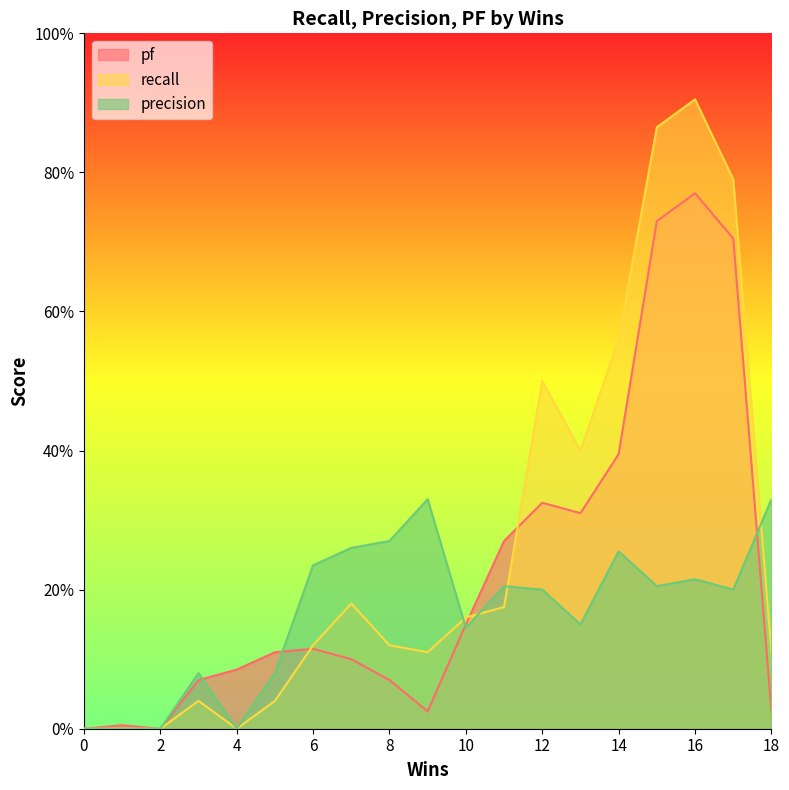

Between which two adjacent categories do pf and recall first intersect?

5 and 6